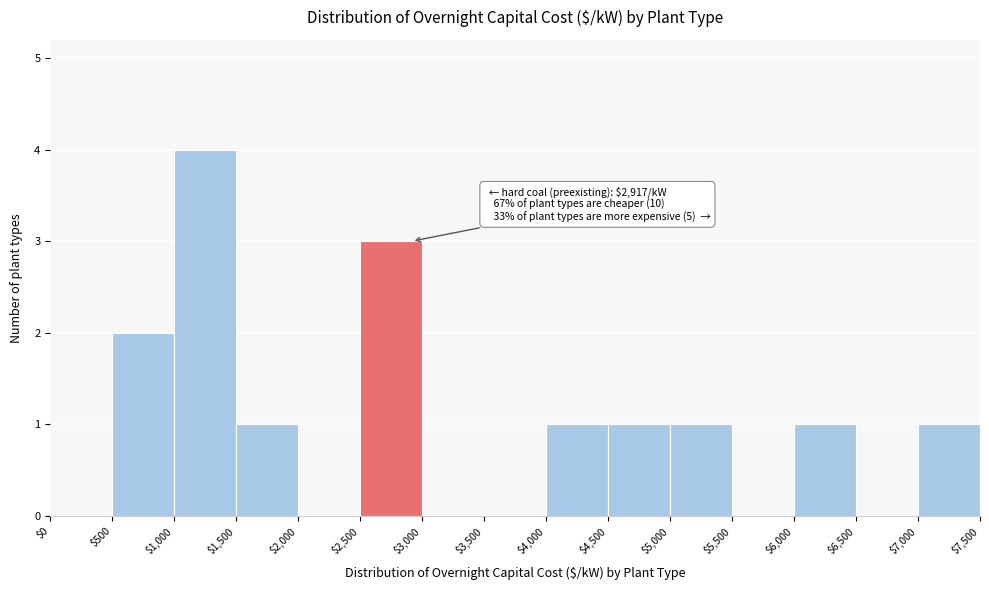

Which range on the x-axis has the tallest bar?

$1,000 to $1,500